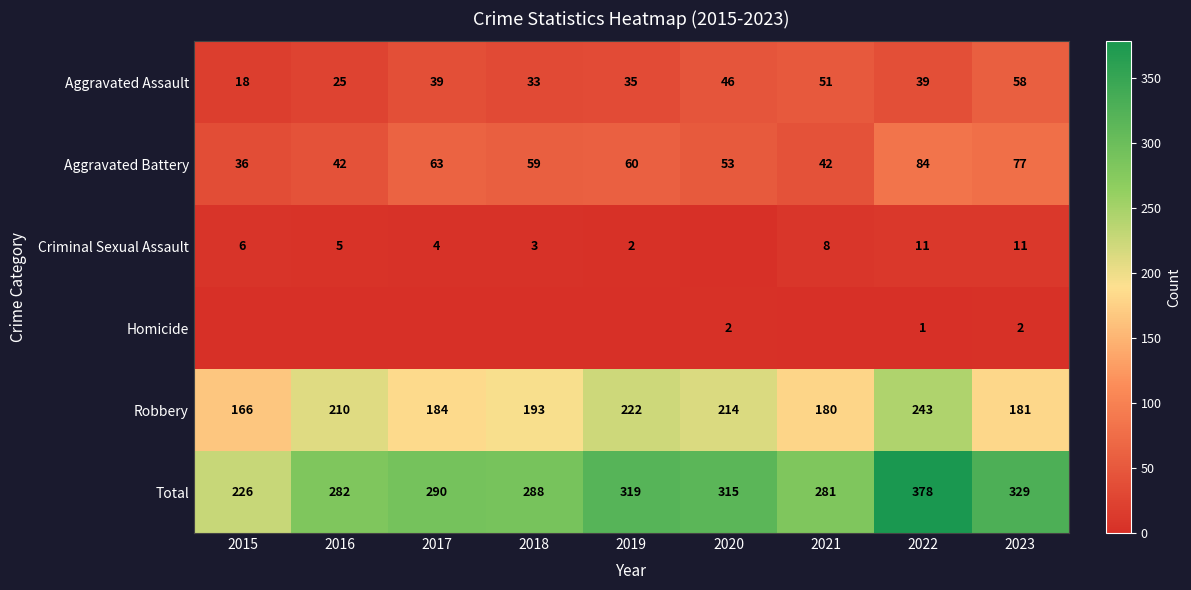

At how many categories does at least one series exceed 113?

9